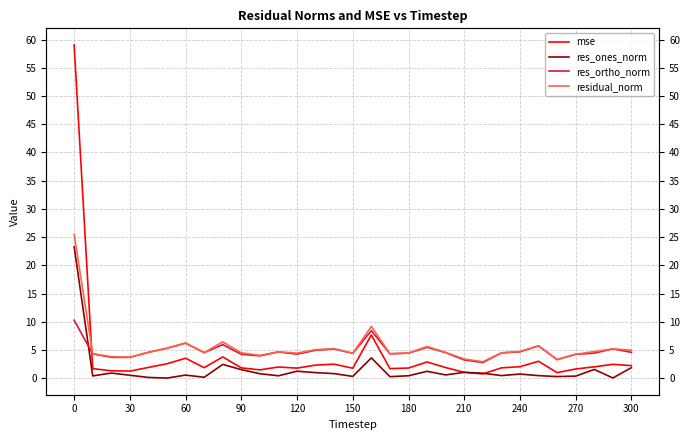

How many data points in residual_norm are above 4?

26